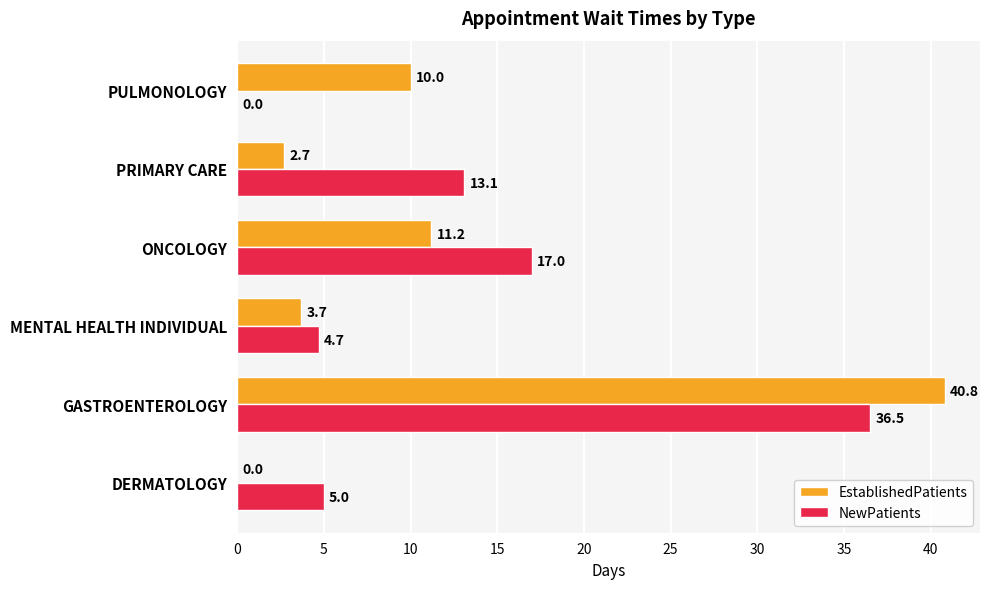

Is the value of NewPatients at PULMONOLOGY greater than the value of EstablishedPatients at ONCOLOGY?

No